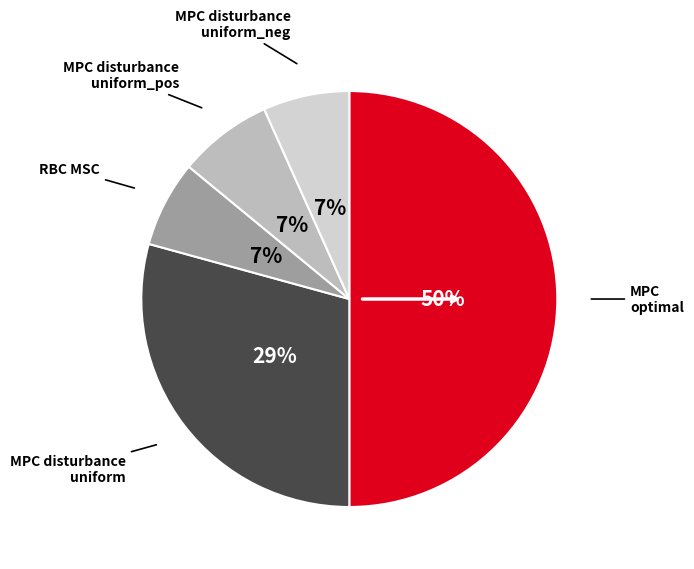

To the nearest percent, what is the difference between the largest and smallest slice percentages?

43%